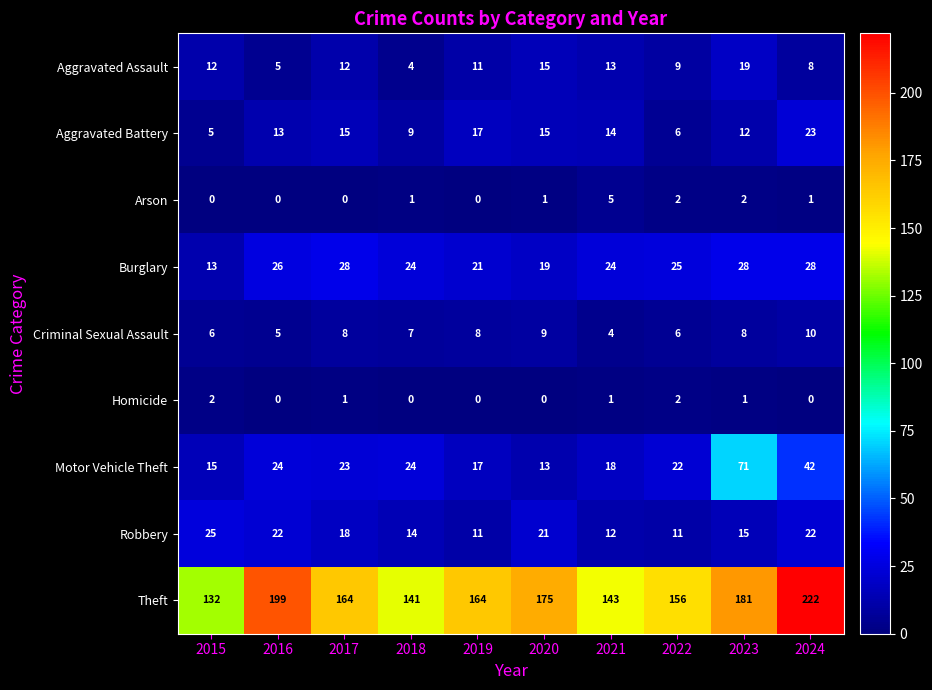

Read the Motor Vehicle Theft value at 2020, to the nearest 10.

10